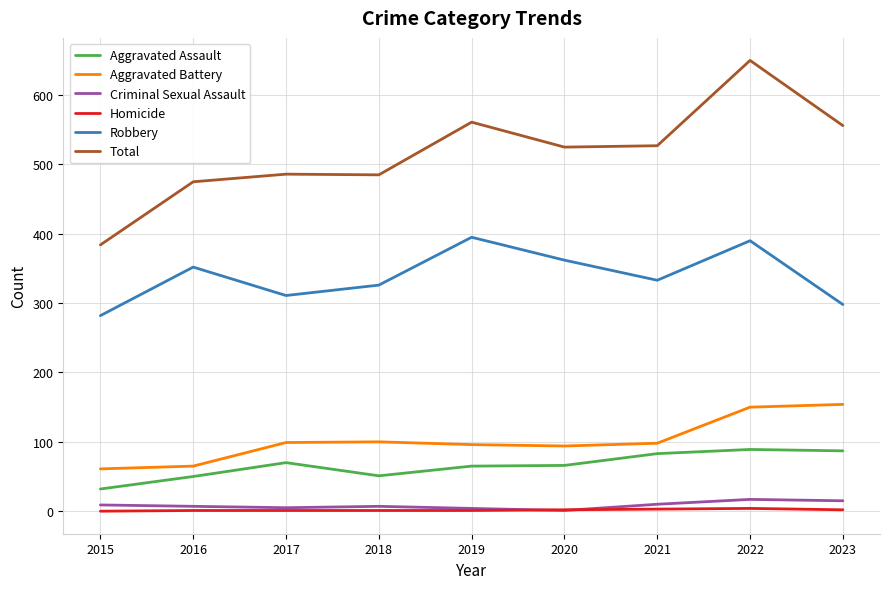

What is the difference between the highest and lowest values at 2023?

554